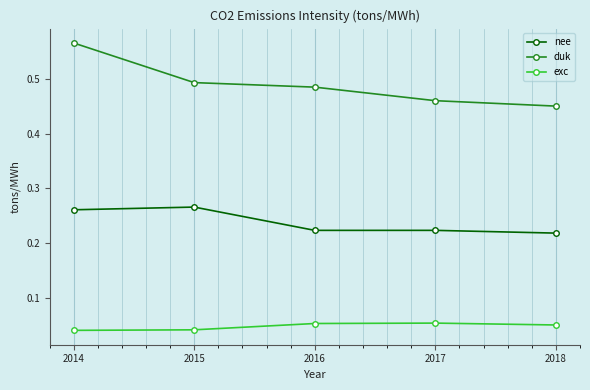

Between 2015 and 2016, which series saw the biggest shift?

nee